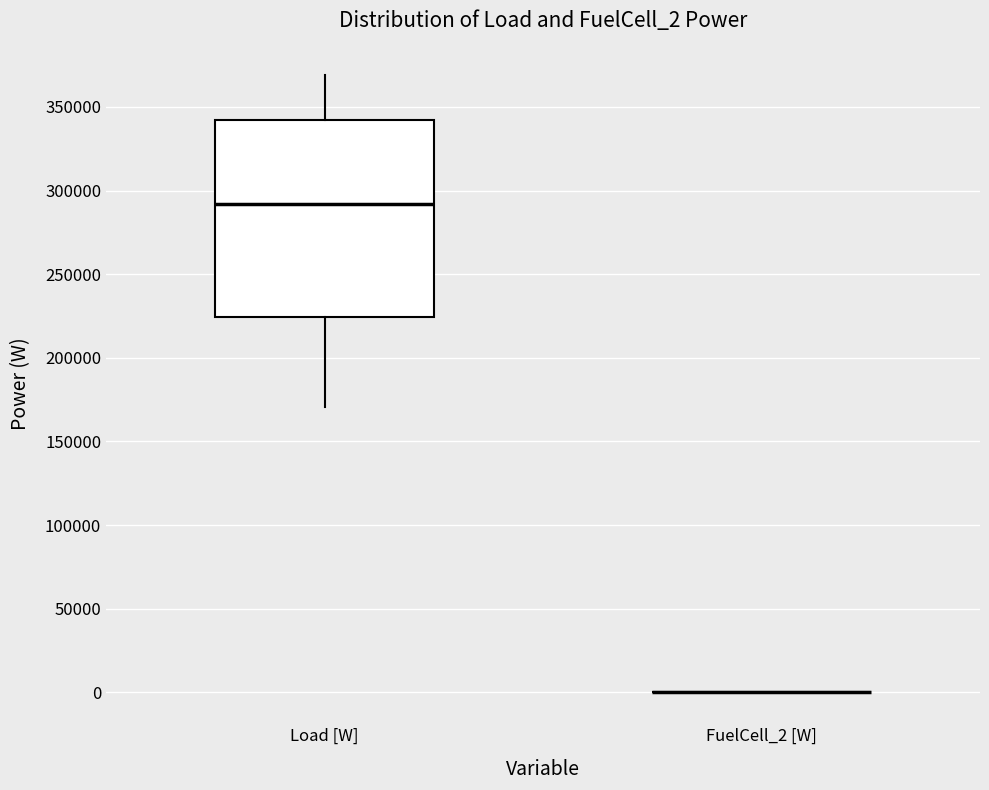

Comparing the boxes themselves (not the whiskers), which one is the tallest?

Load [W]